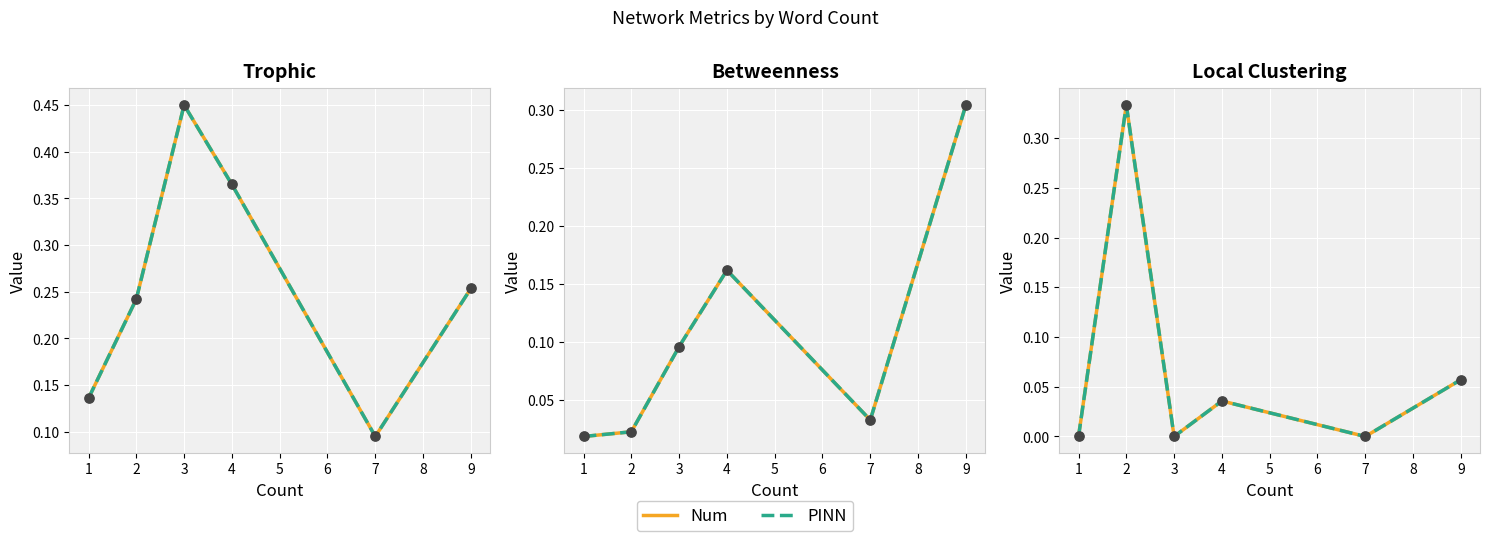

At how many categories does at least one series exceed 0?

6